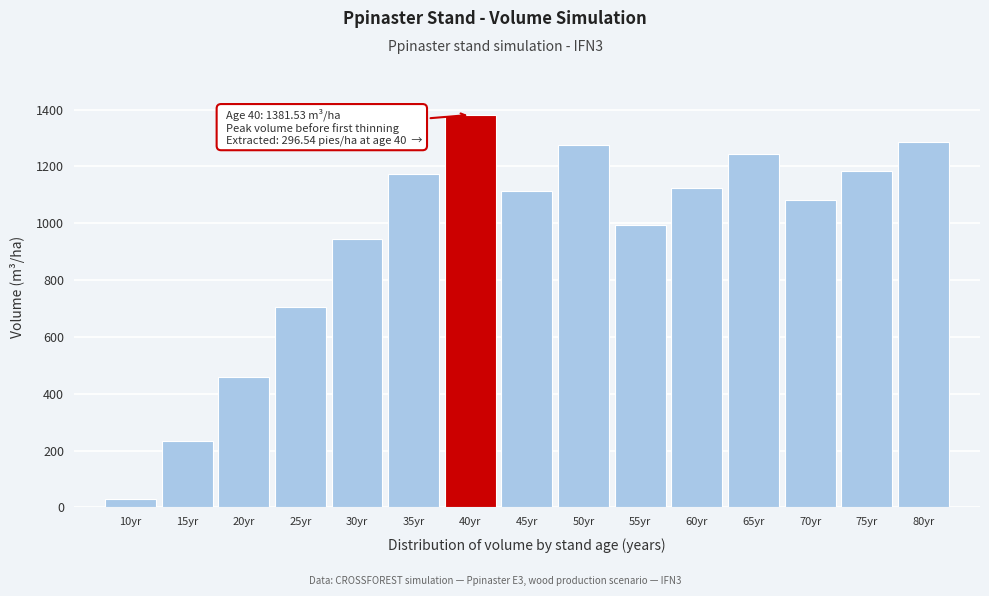

Reading left to right, what are all the values shown in this chart?

10yr=30.8	15yr=232.1	20yr=458.4	25yr=704.3	30yr=946.0	35yr=1173.0	40yr=1381.5	45yr=1115.0	50yr=1275.2	55yr=995.4	60yr=1122.9	65yr=1244.7	70yr=1080.3	75yr=1184.4	80yr=1284.3